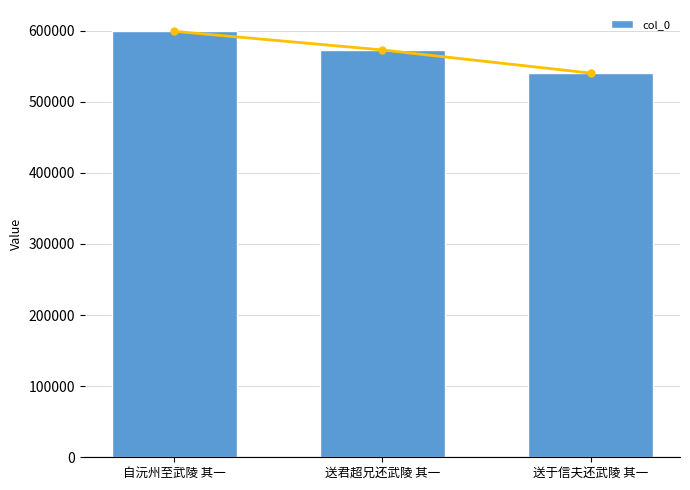

Approximately how many times larger is the value at 送君超兄还武陵 其一 compared to 送于信夫还武陵 其一?

1.1